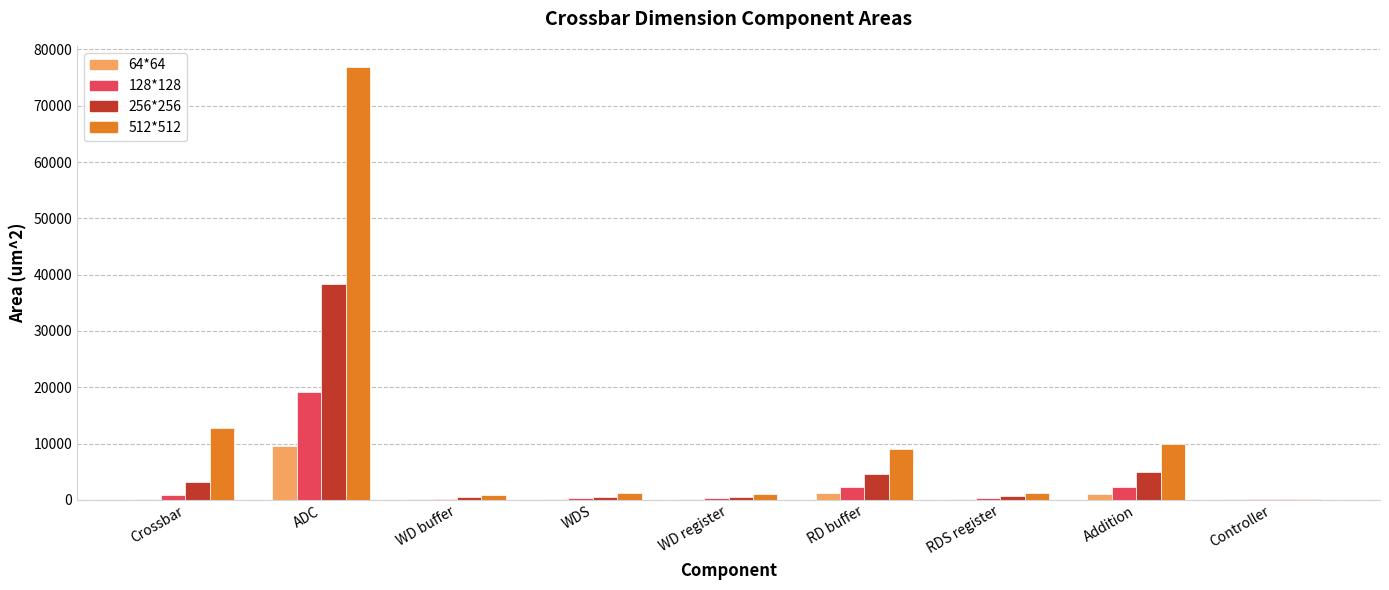

What are all the series names shown in the legend?

64*64, 128*128, 256*256, 512*512